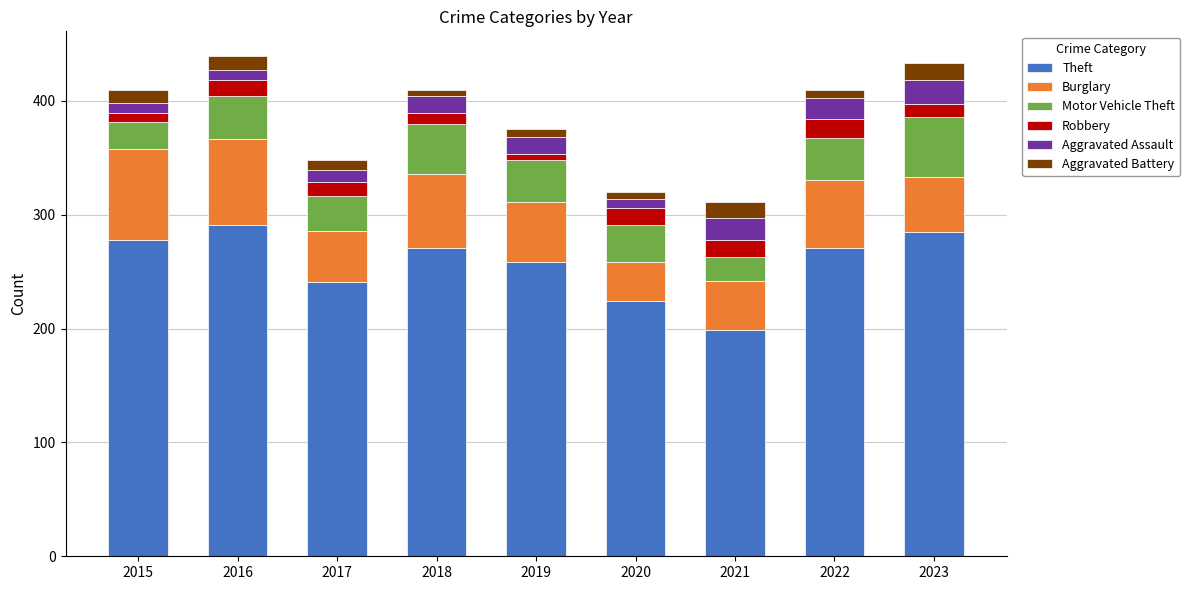

What is the total value across all series at 2017?

348